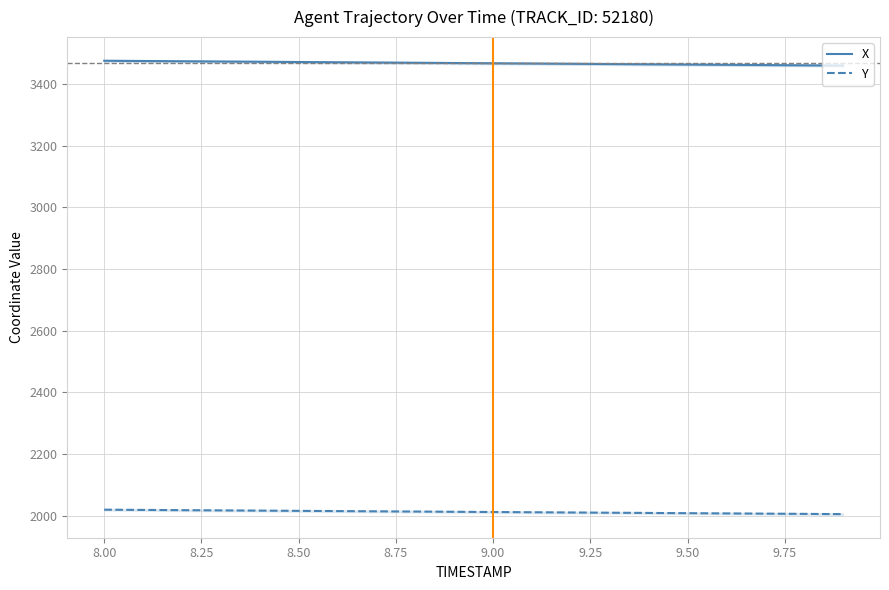

Reading right to left, transcribe all the data shown in this chart.

X: 3459.9	3460.8	3461.6	3462.4	3463.2	3464.0	3464.9	3465.7	3466.5	3467.3	3468.2	3469.0	3469.8	3470.6	3471.4	3472.3	3473.1	3473.9	3474.7	3475.5
Y: 2004.8	2005.6	2006.3	2007.1	2007.8	2008.6	2009.3	2010.1	2010.9	2011.6	2012.4	2013.1	2013.9	2014.6	2015.4	2016.2	2016.9	2017.7	2018.4	2019.2